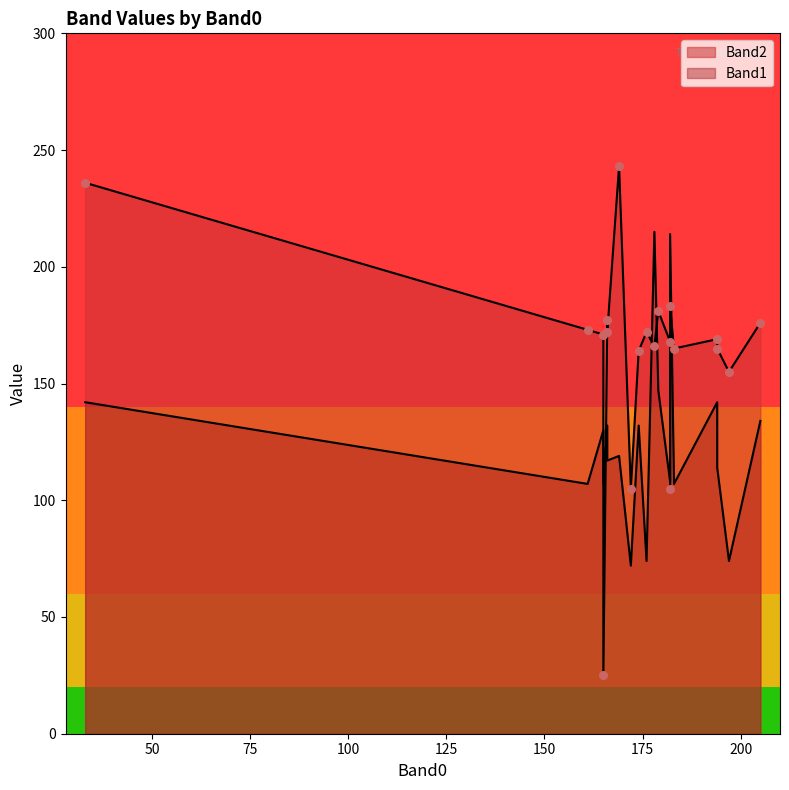

At how many categories does at least one series exceed 161?

17